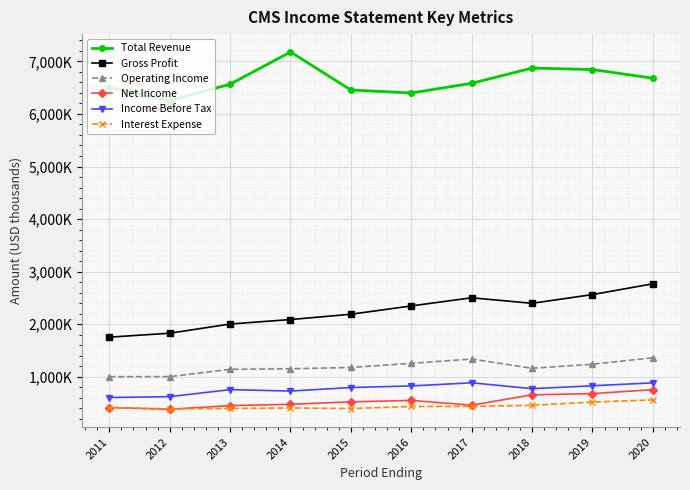

Is this an area chart (filled region under the line)?

No